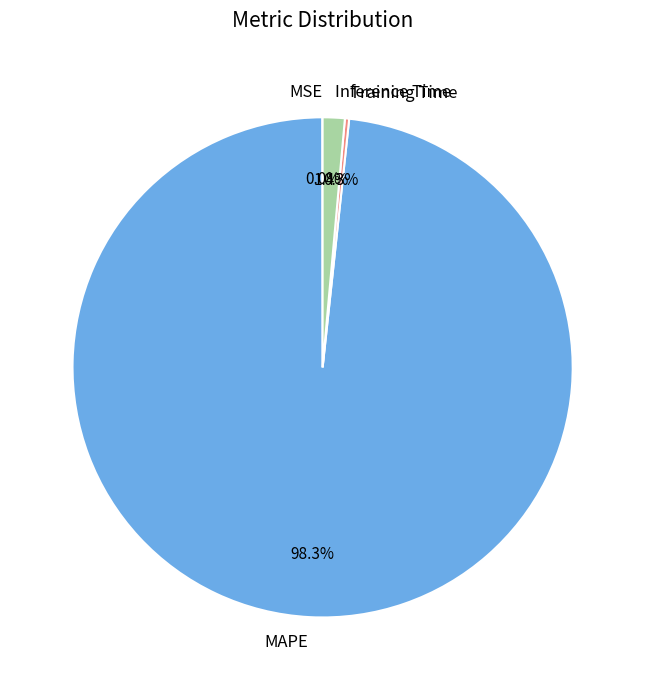

Is the sum of MAPE and Inference Time greater than half?

Yes